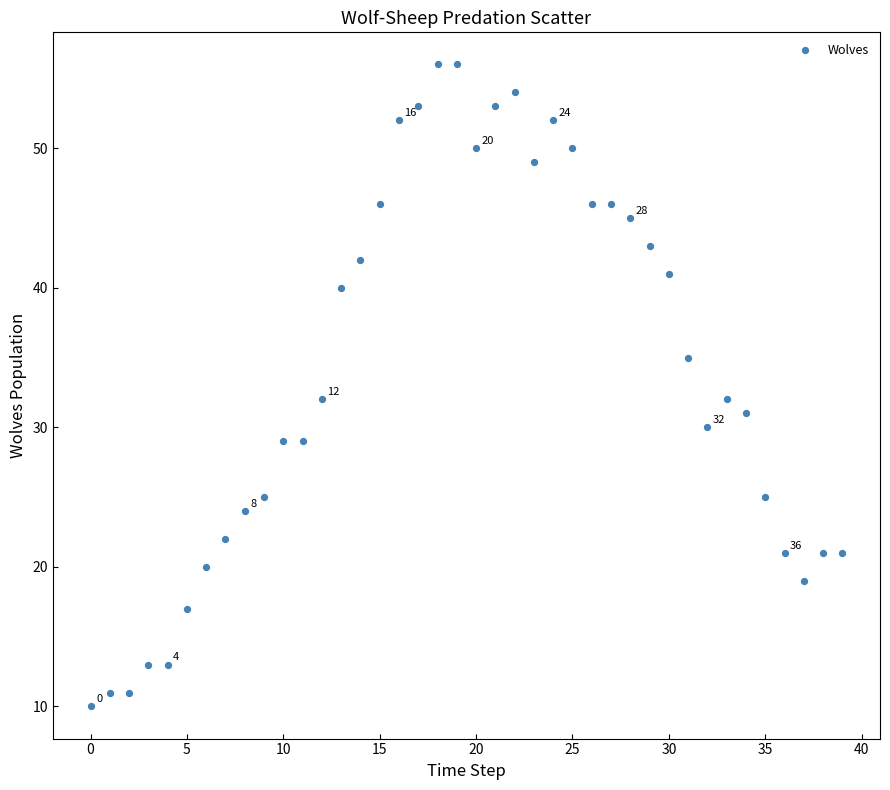

What is the range of Y values (max minus min)?

46